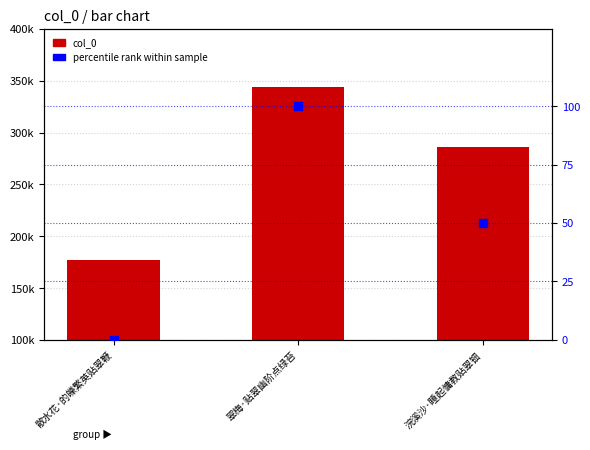

Is the value of percentile rank at 浣溪沙·睡起慵教贴翠钿 greater than the value of col_0 at 浣溪沙·睡起慵教贴翠钿?

No